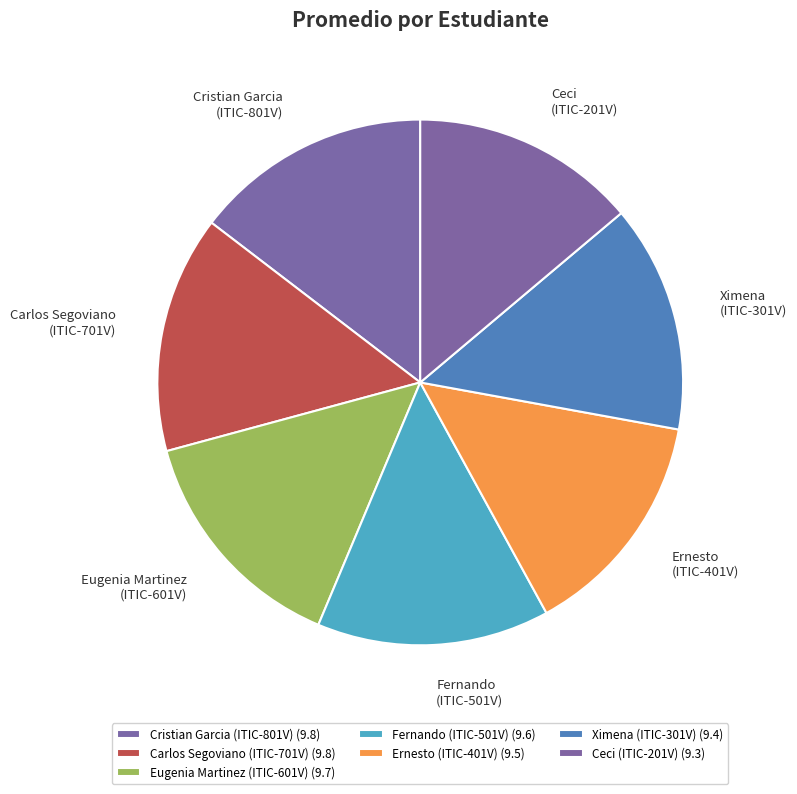

What is the ratio of the value at Cristian Garcia (ITIC-801V) to the value at Fernando (ITIC-501V)?

1.0